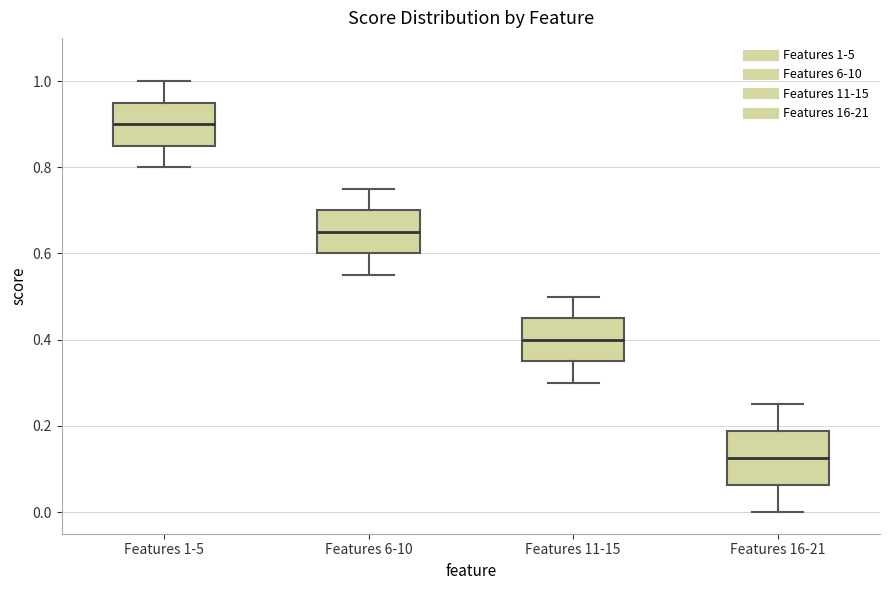

Which box is the tallest, from its lower edge to its upper edge?

Features 16-21